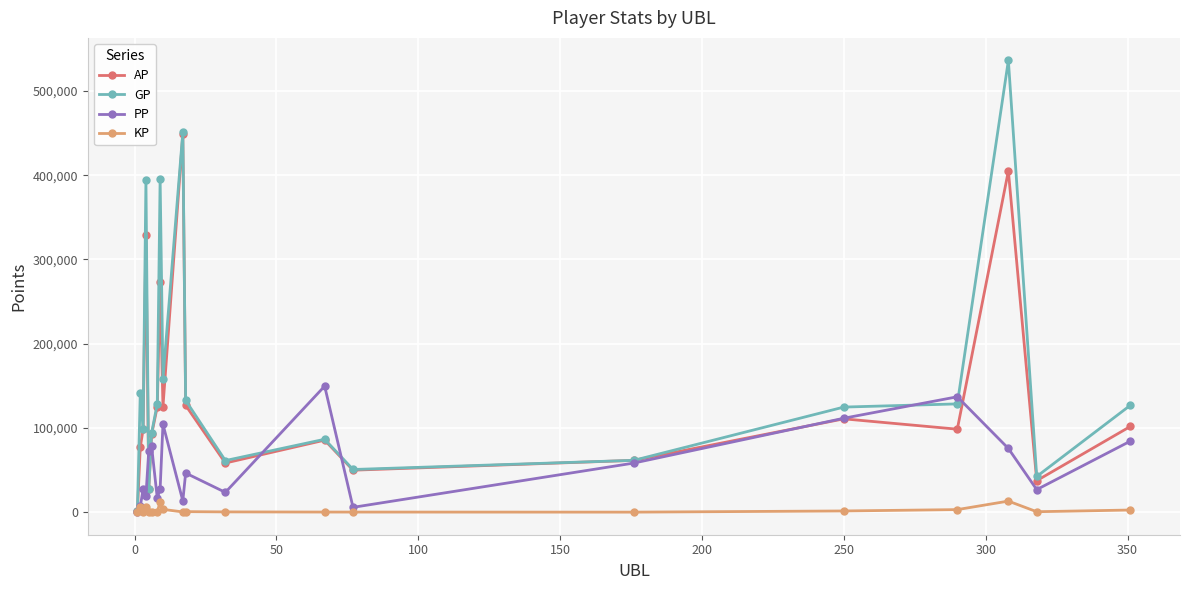

What is the maximum value for AP?

448483.0